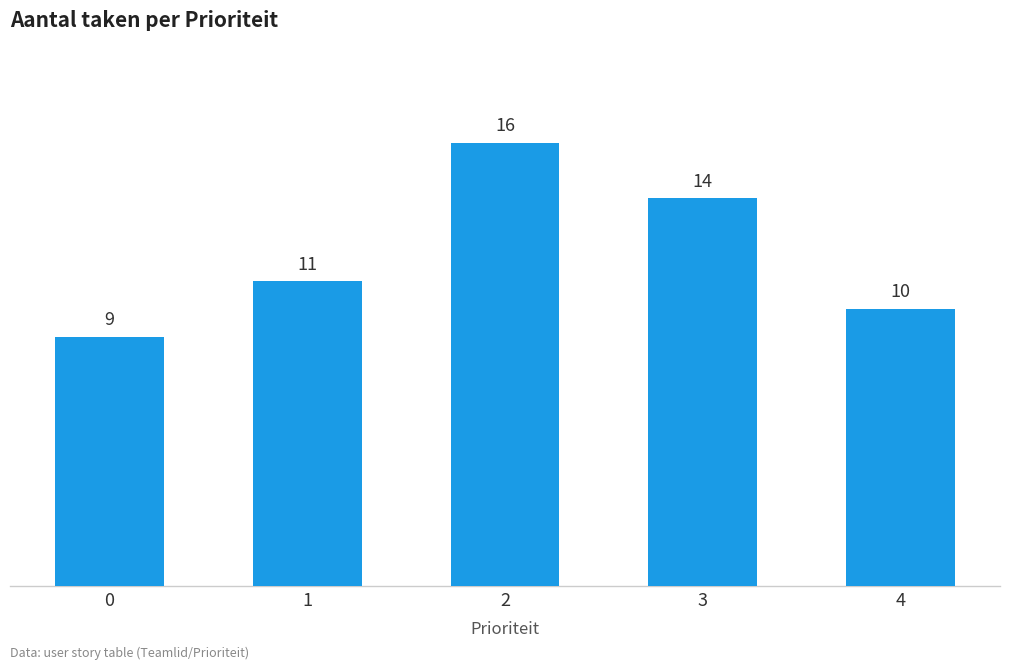

Are the bars horizontal?

No